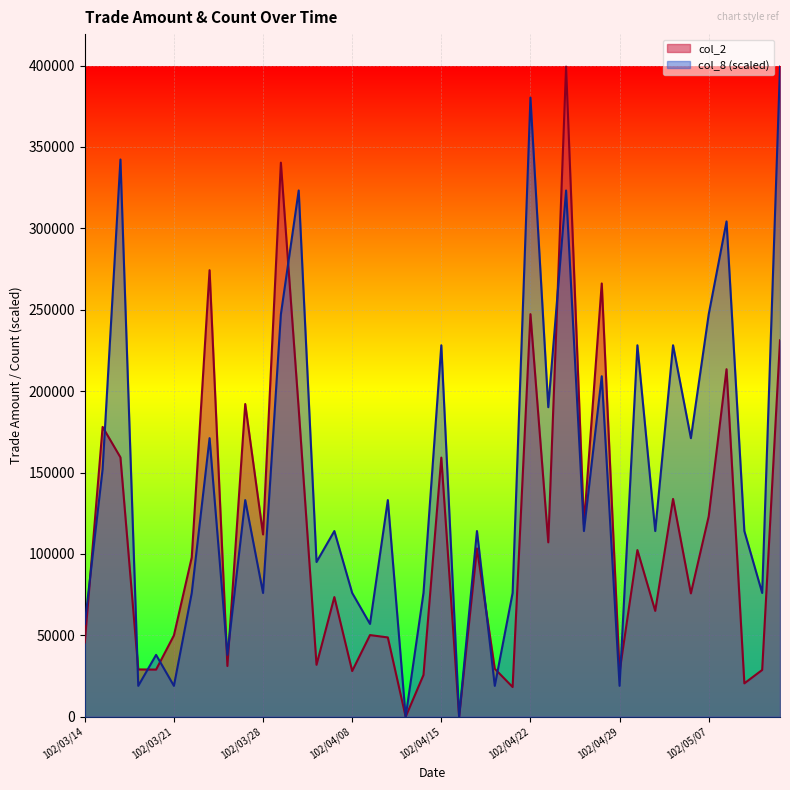

How many values in col_8 are above zero?

38